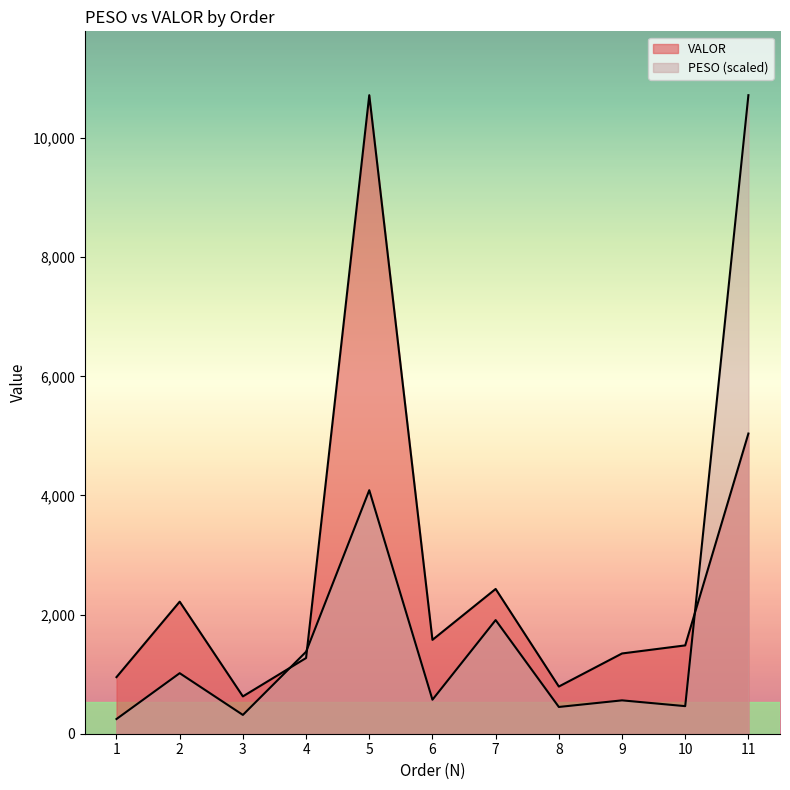

How many intersections are there between PESO and VALOR?

3